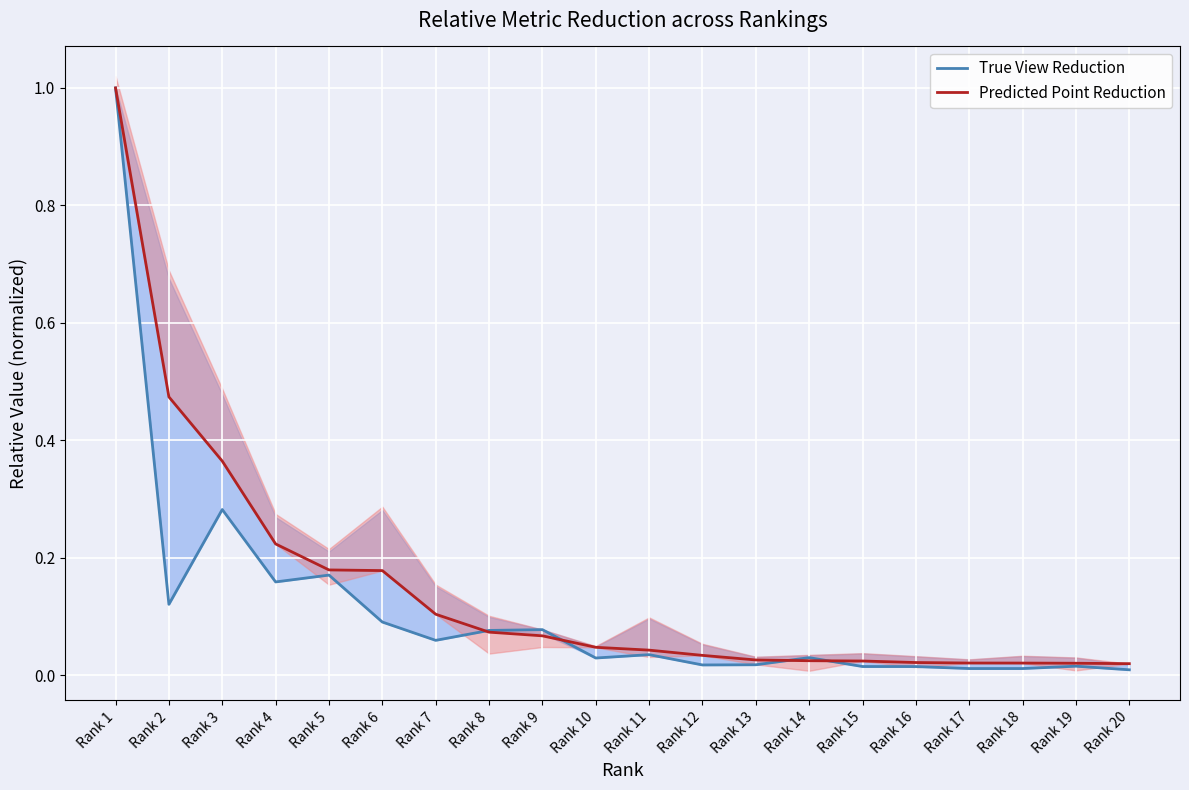

At which category does the chart reach its minimum across all series?

Rank 20